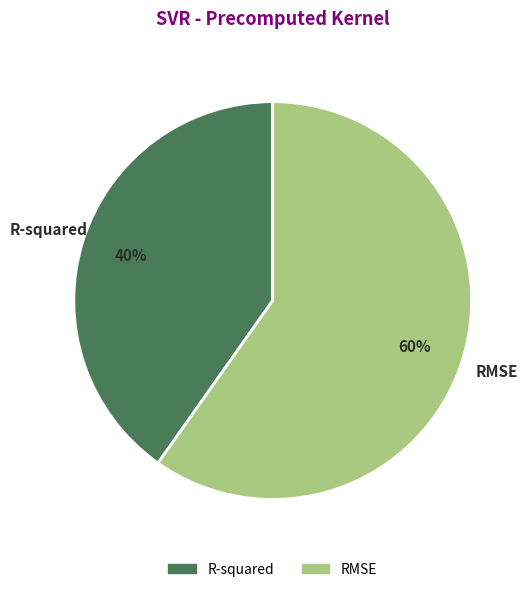

Combined, do R-squared and RMSE account for over 50%?

Yes